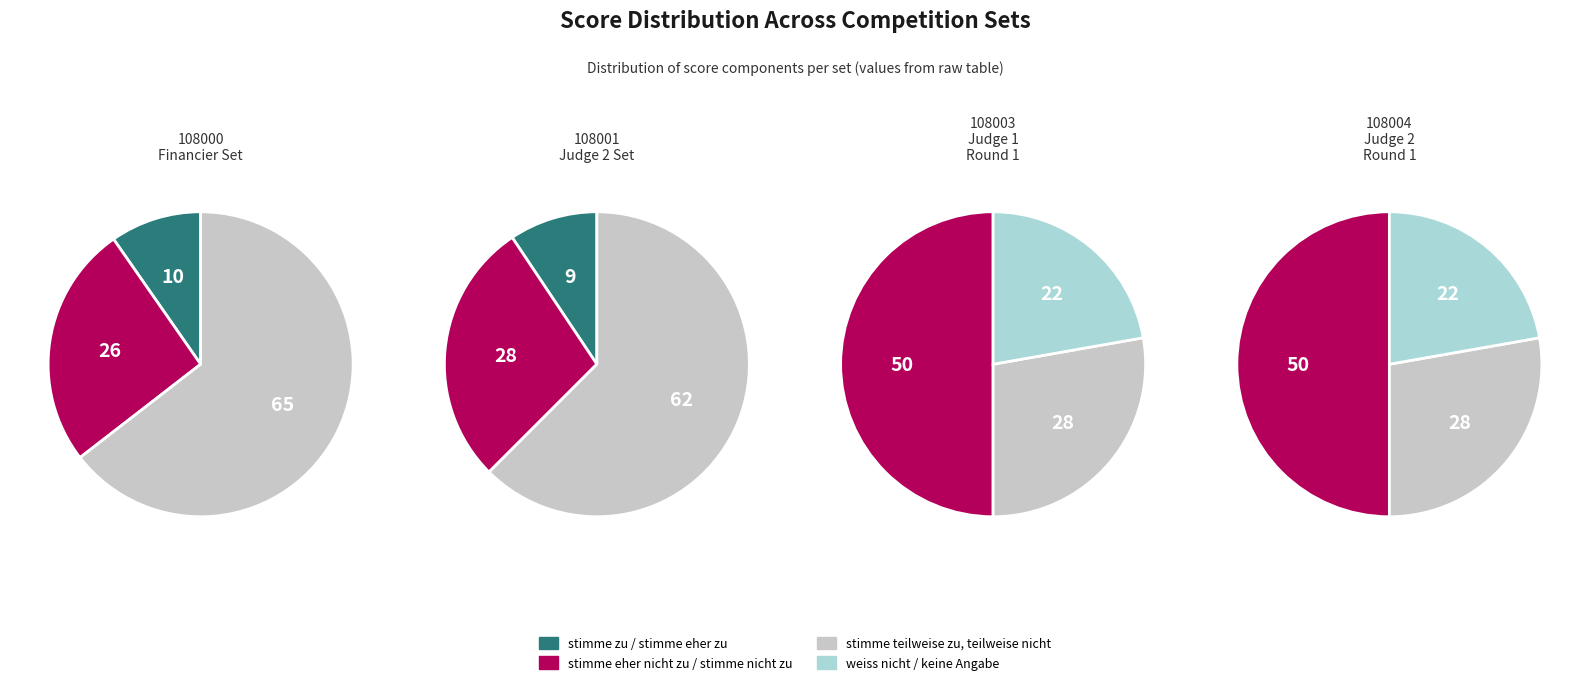

To the nearest percent, what is the average slice percentage?

25%